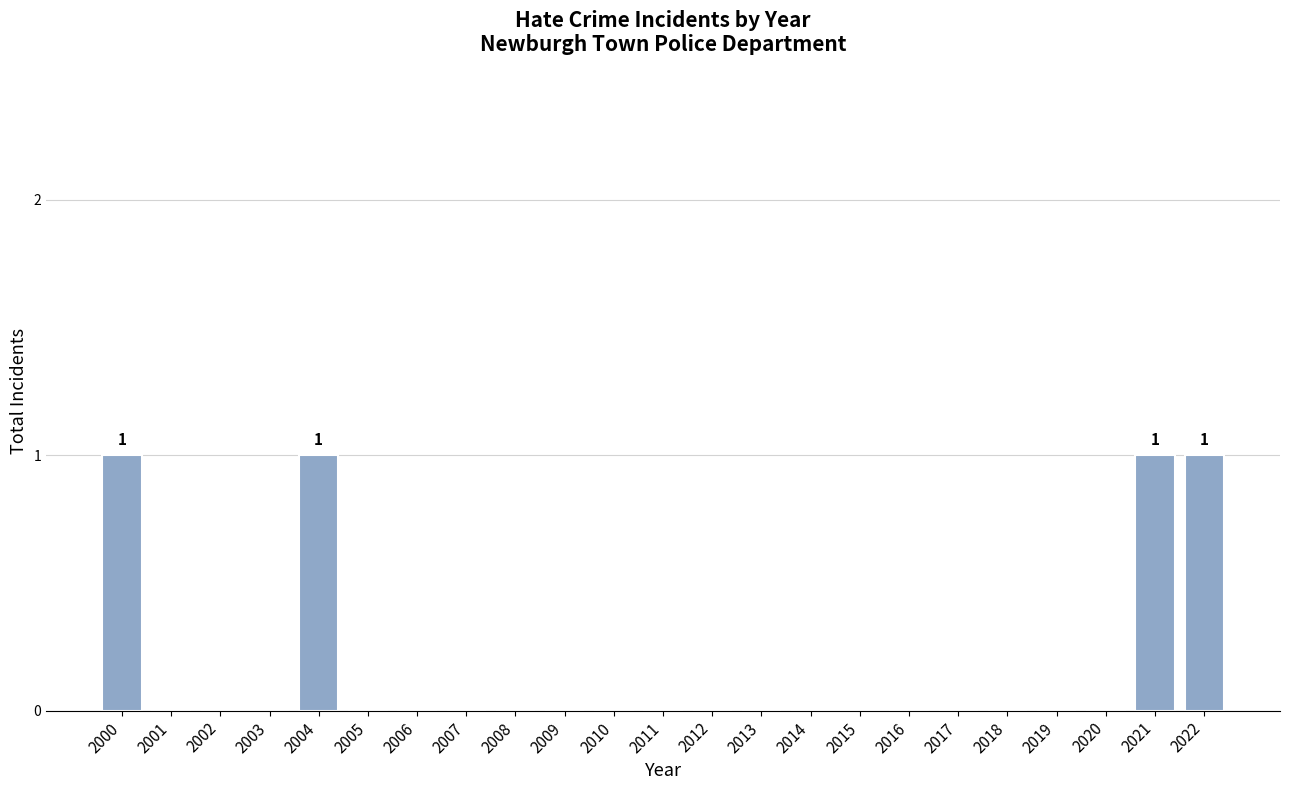

Reading left to right, transcribe all the data shown in this chart.

2000=1	2001=0	2002=0	2003=0	2004=1	2005=0	2006=0	2007=0	2008=0	2009=0	2010=0	2011=0	2012=0	2013=0	2014=0	2015=0	2016=0	2017=0	2018=0	2019=0	2020=0	2021=1	2022=1